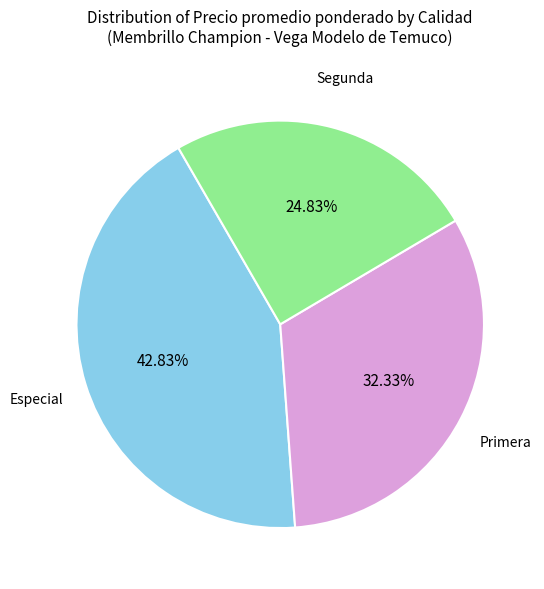

True or false: Especial accounts for 37% of the total.

False